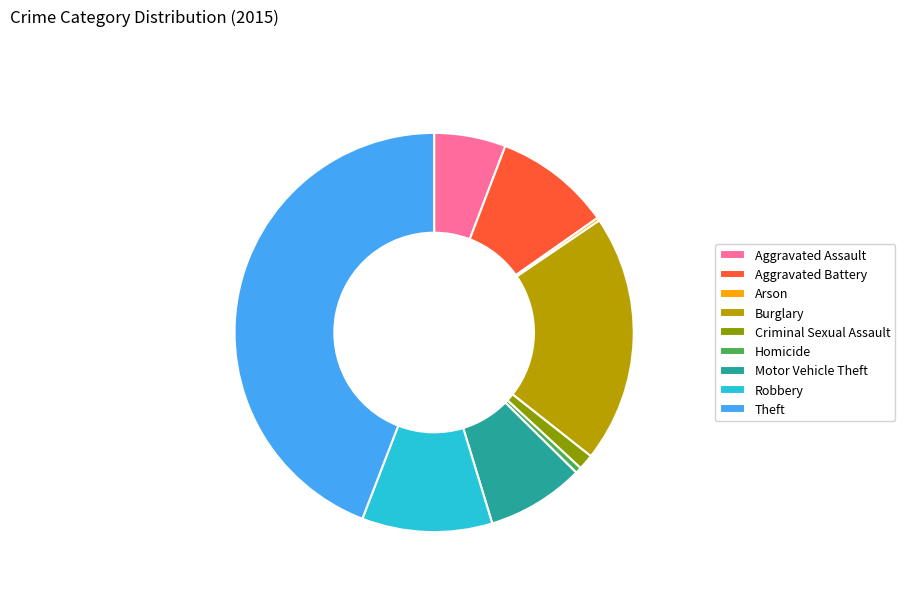

Is it true that Homicide is 1% of the pie?

True